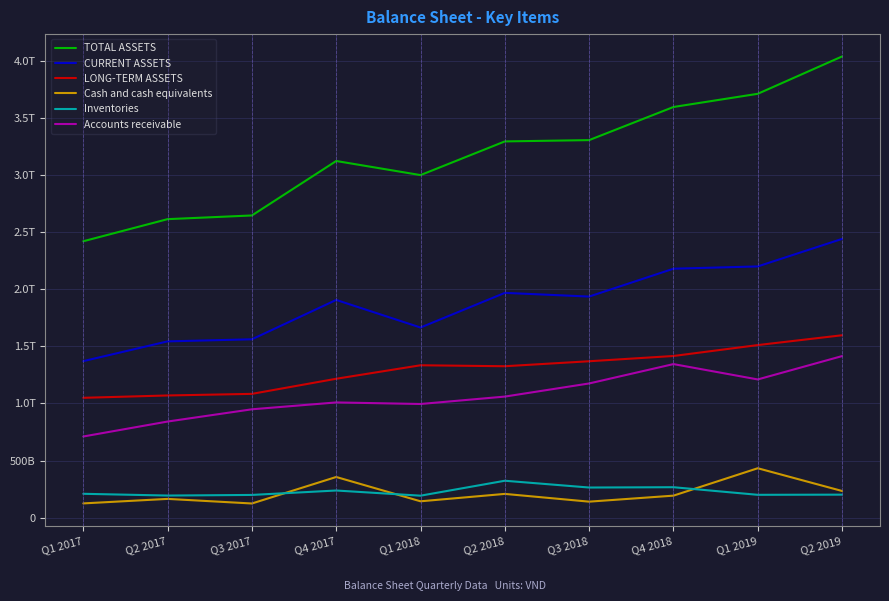

Which category has the lowest value in the LONG-TERM ASSETS series?

Q1 2017